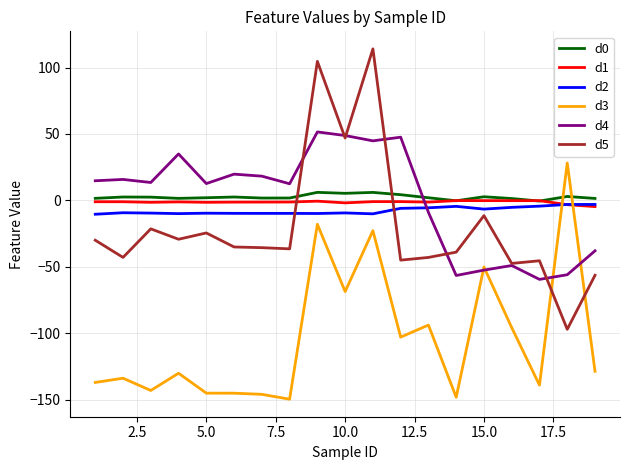

True or false: d3 and d0 intersect in this chart.

True